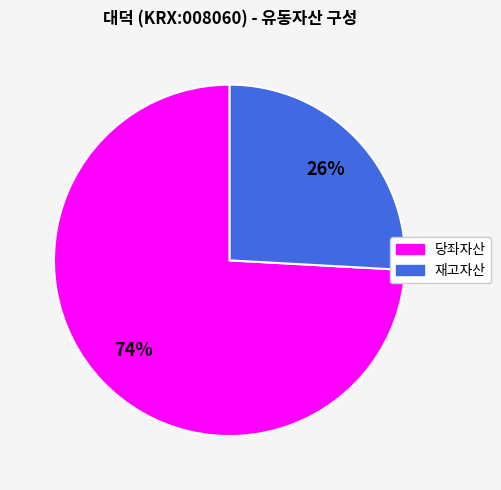

Does any single category account for the majority?

Yes